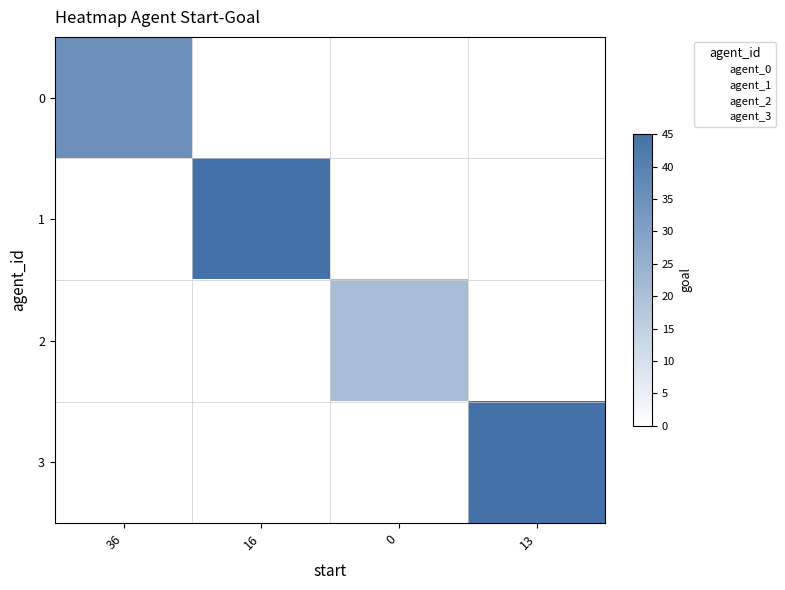

At which category is the sum across all series the highest?

16